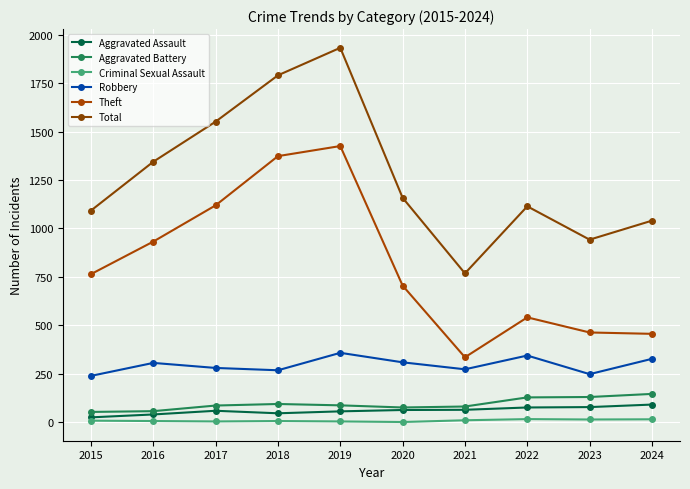

What is the difference between the maximum and minimum values in the Criminal Sexual Assault series?

15